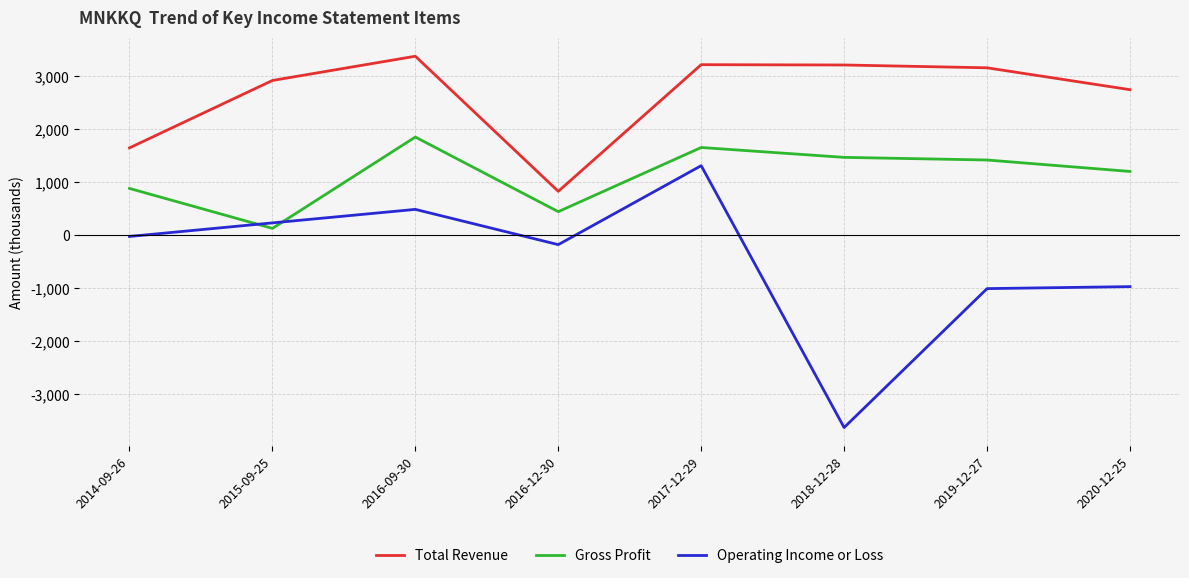

At which category is the sum across all series the highest?

2017-12-29